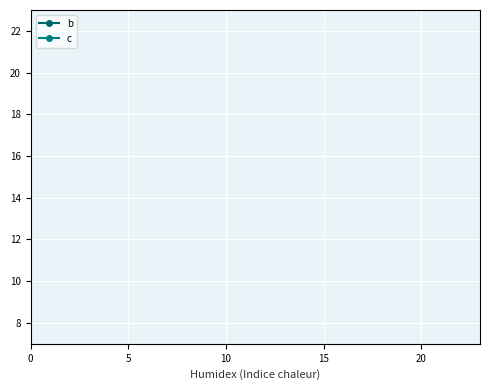

Does the chart display data point markers on the line(s)?

No